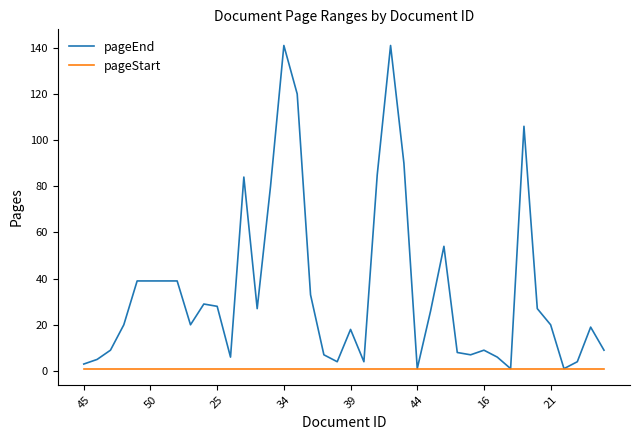

Does the chart have visible grid lines?

No